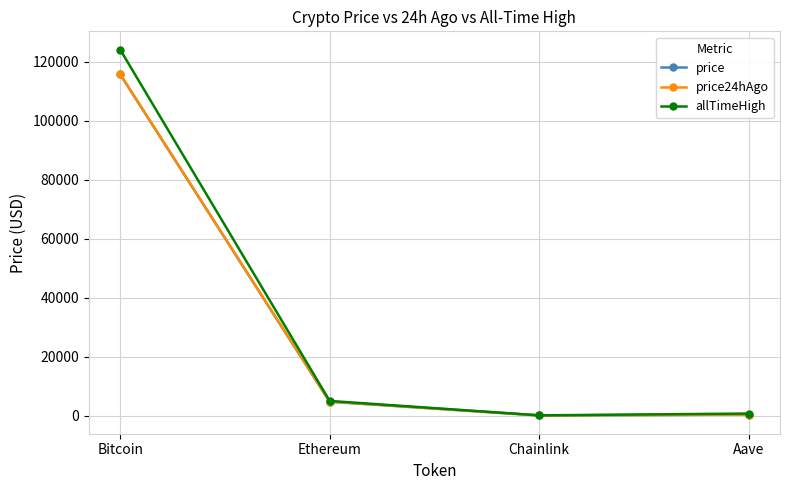

True or false: price has more than 0 points higher than both neighbors.

False